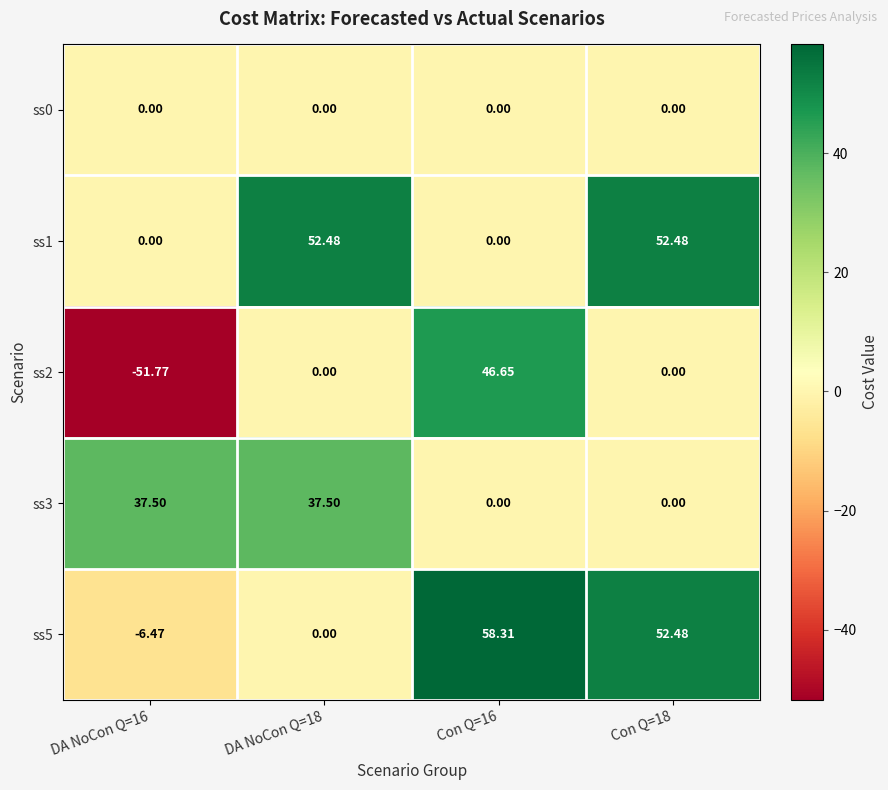

How many categories are shown in the chart?

4